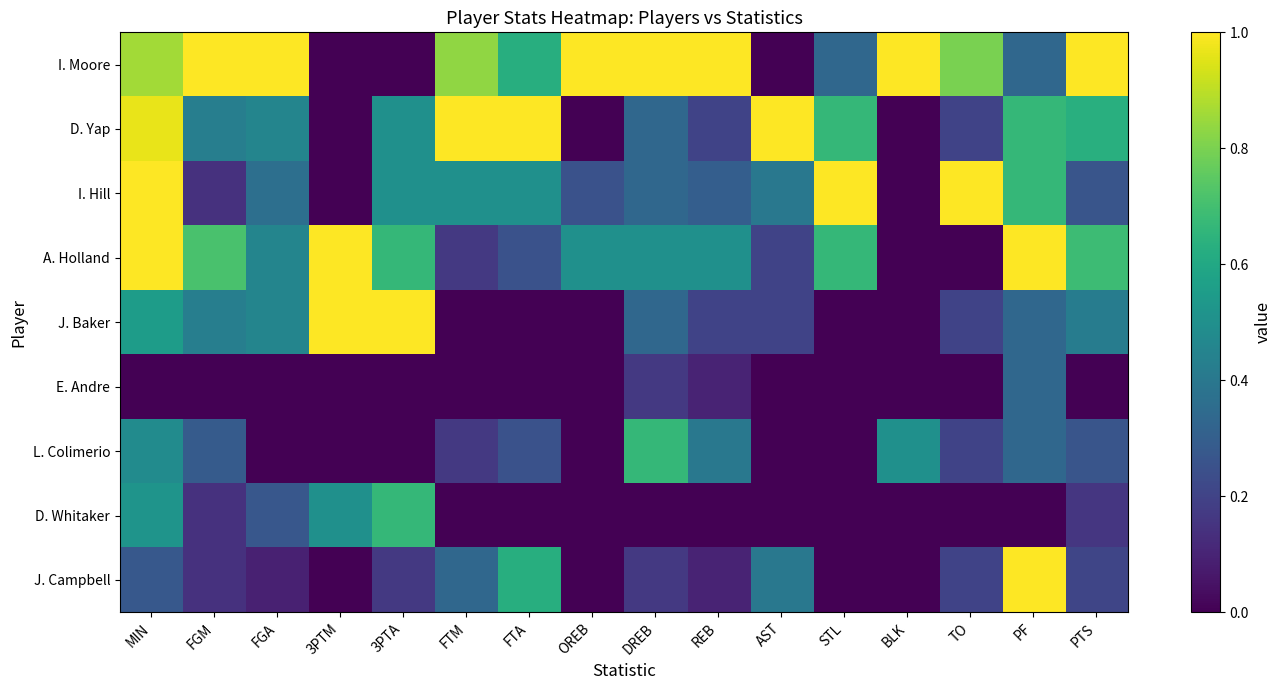

Reading right to left, extract all data points from this chart.

I. Moore: PTS=1.0	PF=0.3	TO=0.8	BLK=1.0	STL=0.3	AST=0.0	REB=1.0	DREB=1.0	OREB=1.0	FTA=0.6	FTM=0.8	3PTA=0.0	3PTM=0.0	FGA=1.0	FGM=1.0	MIN=0.9
D. Yap: PTS=0.6	PF=0.7	TO=0.2	BLK=0.0	STL=0.7	AST=1.0	REB=0.2	DREB=0.3	OREB=0.0	FTA=1.0	FTM=1.0	3PTA=0.5	3PTM=0.0	FGA=0.5	FGM=0.4	MIN=1.0
I. Hill: PTS=0.3	PF=0.7	TO=1.0	BLK=0.0	STL=1.0	AST=0.4	REB=0.3	DREB=0.3	OREB=0.2	FTA=0.5	FTM=0.5	3PTA=0.5	3PTM=0.0	FGA=0.4	FGM=0.1	MIN=1.0
A. Holland: PTS=0.7	PF=1.0	TO=0.0	BLK=0.0	STL=0.7	AST=0.2	REB=0.5	DREB=0.5	OREB=0.5	FTA=0.2	FTM=0.2	3PTA=0.7	3PTM=1.0	FGA=0.5	FGM=0.7	MIN=1.0
J. Baker: PTS=0.4	PF=0.3	TO=0.2	BLK=0.0	STL=0.0	AST=0.2	REB=0.2	DREB=0.3	OREB=0.0	FTA=0.0	FTM=0.0	3PTA=1.0	3PTM=1.0	FGA=0.5	FGM=0.4	MIN=0.6
E. Andre: PTS=0.0	PF=0.3	TO=0.0	BLK=0.0	STL=0.0	AST=0.0	REB=0.1	DREB=0.2	OREB=0.0	FTA=0.0	FTM=0.0	3PTA=0.0	3PTM=0.0	FGA=0.0	FGM=0.0	MIN=0.0
L. Colimerio: PTS=0.3	PF=0.3	TO=0.2	BLK=0.5	STL=0.0	AST=0.0	REB=0.4	DREB=0.7	OREB=0.0	FTA=0.2	FTM=0.2	3PTA=0.0	3PTM=0.0	FGA=0.0	FGM=0.3	MIN=0.5
D. Whitaker: PTS=0.2	PF=0.0	TO=0.0	BLK=0.0	STL=0.0	AST=0.0	REB=0.0	DREB=0.0	OREB=0.0	FTA=0.0	FTM=0.0	3PTA=0.7	3PTM=0.5	FGA=0.3	FGM=0.1	MIN=0.5
J. Campbell: PTS=0.2	PF=1.0	TO=0.2	BLK=0.0	STL=0.0	AST=0.4	REB=0.1	DREB=0.2	OREB=0.0	FTA=0.6	FTM=0.3	3PTA=0.2	3PTM=0.0	FGA=0.1	FGM=0.1	MIN=0.3